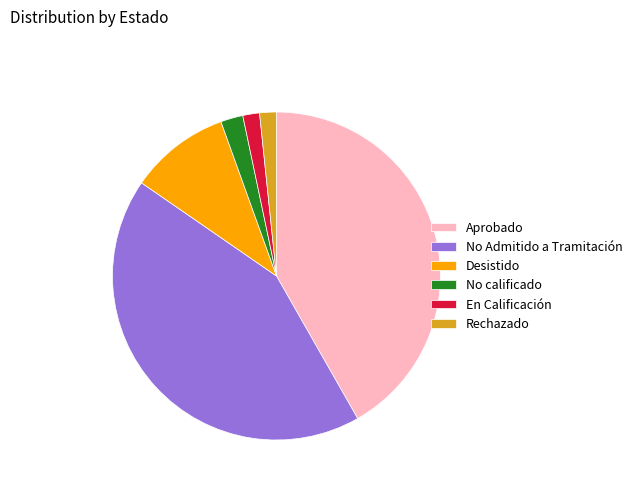

Between No Admitido a Tramitación and En Calificación, which is larger?

No Admitido a Tramitación